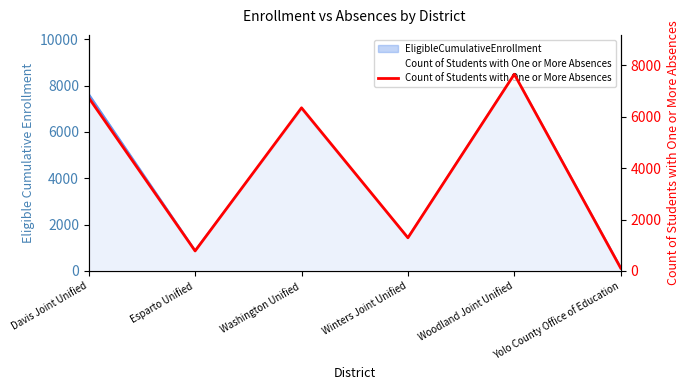

Which has a higher value, Washington Unified or Esparto Unified?

Washington Unified